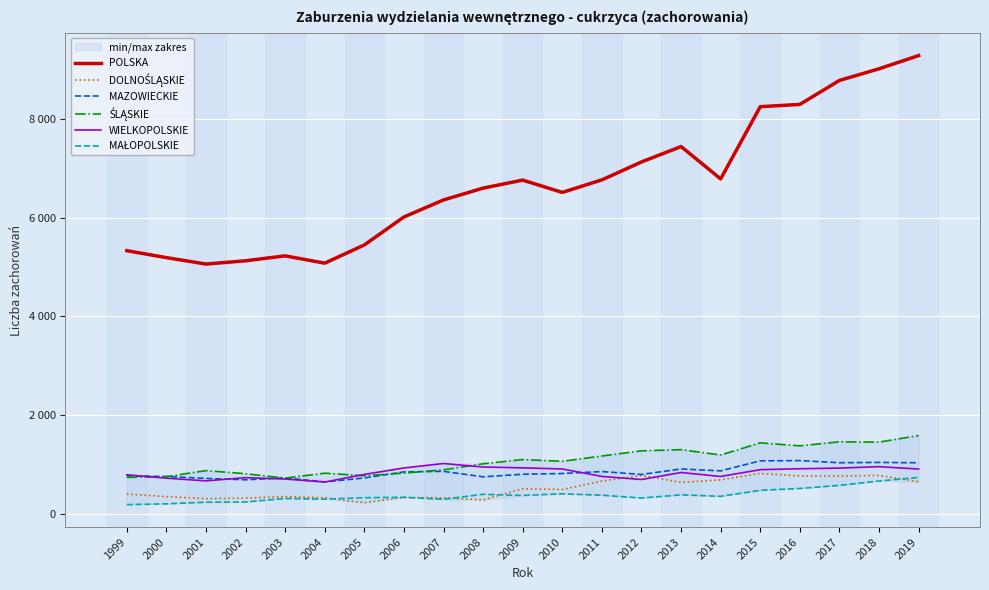

What is the difference between the POLSKA values at 2013 and 2012?

312